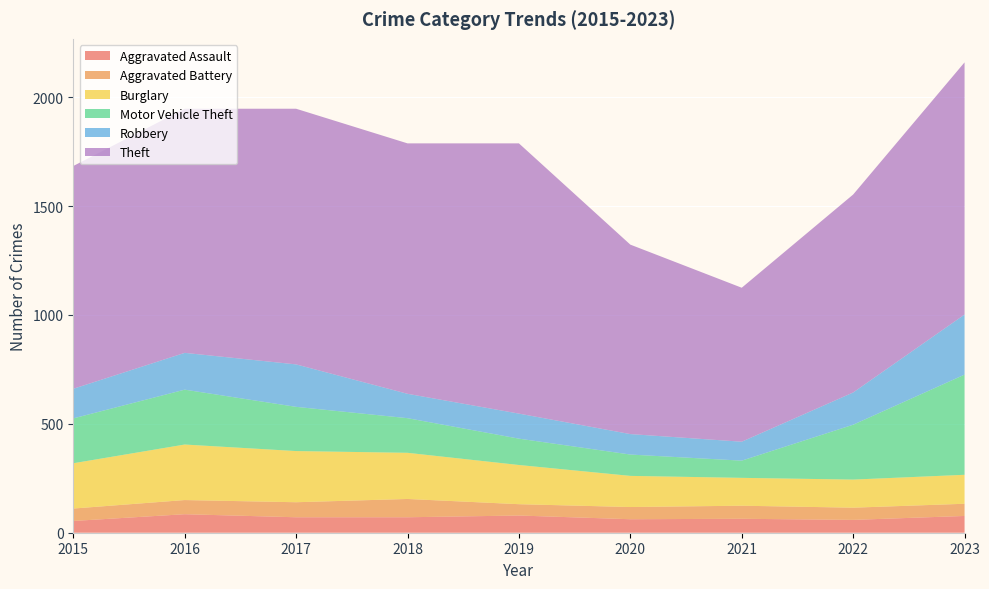

Reading left to right, transcribe all the data shown in this chart.

Aggravated Assault: 54	85	71	71	79	62	64	59	77
Aggravated Battery: 57	65	69	84	52	56	60	56	56
Burglary: 208	255	235	212	180	143	128	129	133
Motor Vehicle Theft: 206	252	203	159	121	98	79	252	460
Robbery: 136	169	195	112	115	94	87	148	276
Theft: 1023	1121	1174	1150	1241	870	707	909	1158